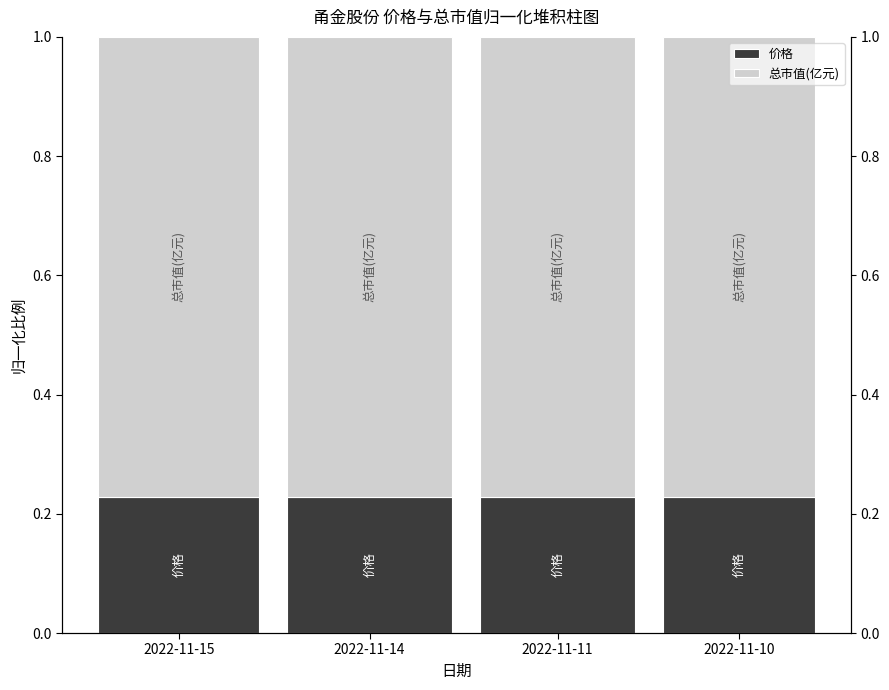

What is the approximate value of 总市值(亿元) at 2022-11-10?

0.8